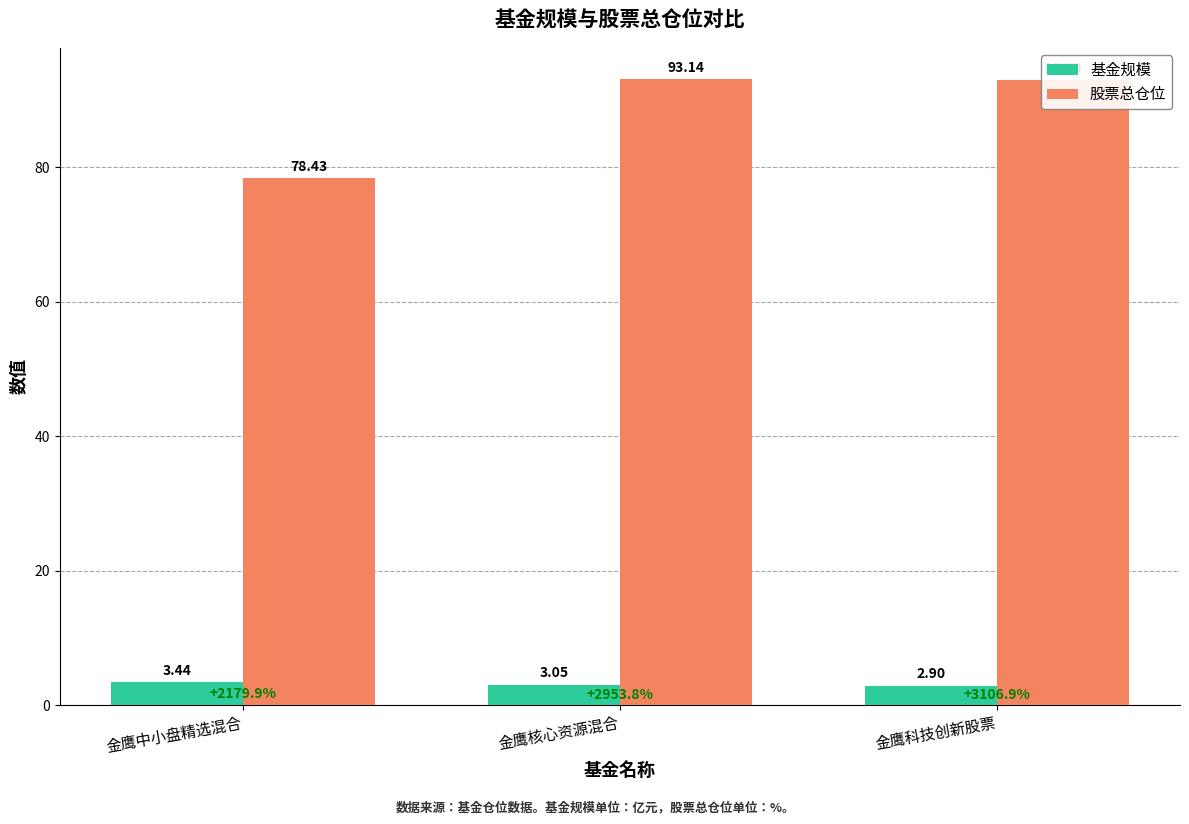

How many distinct data groups are displayed?

2